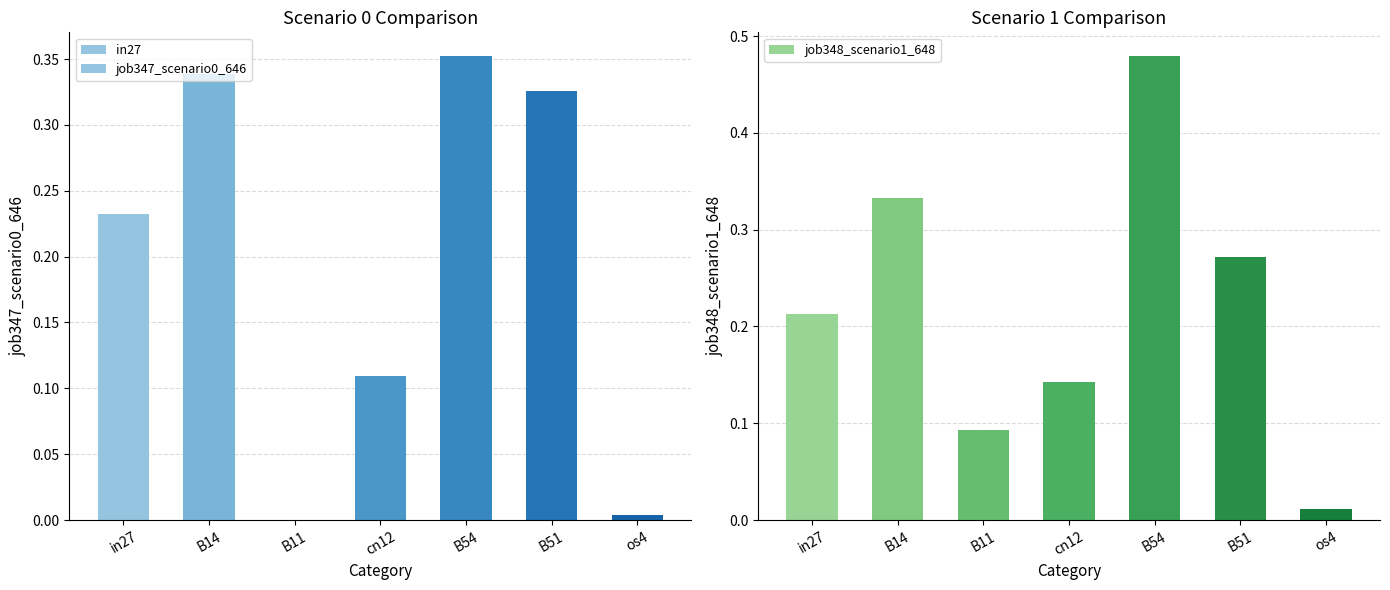

Rank the categories by job347_scenario0_646 value from lowest to highest.

B11, os4, cn12, in27, B51, B14, B54